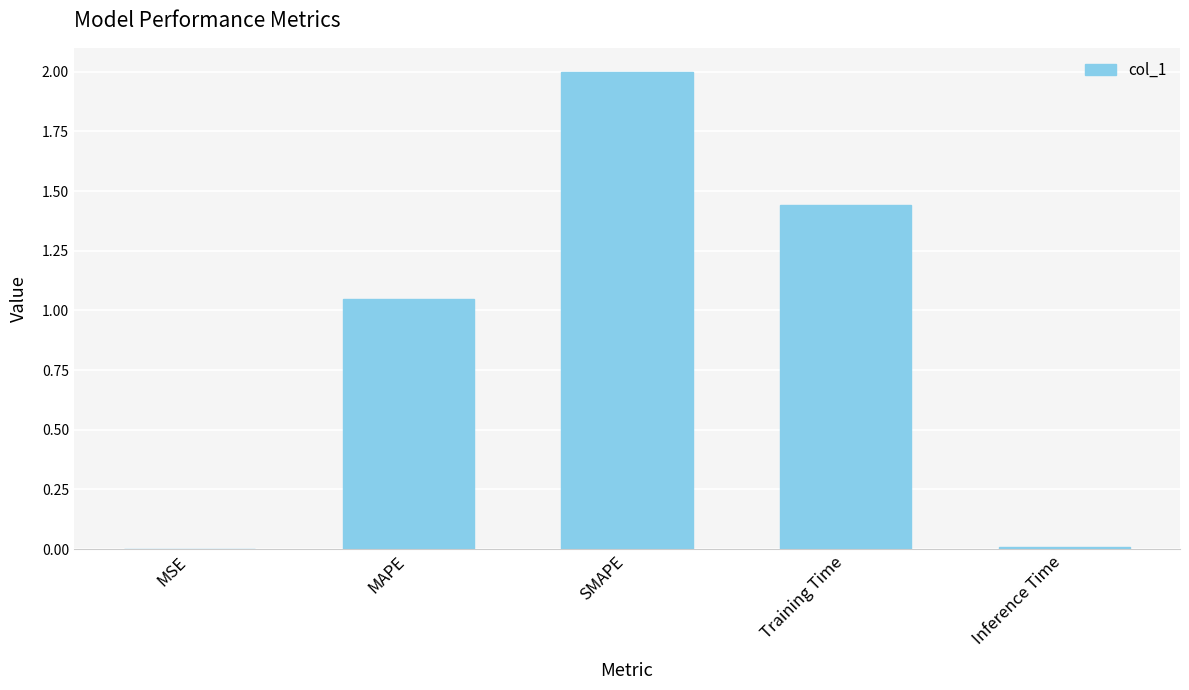

Where is the data nearest to the value 1?

MAPE